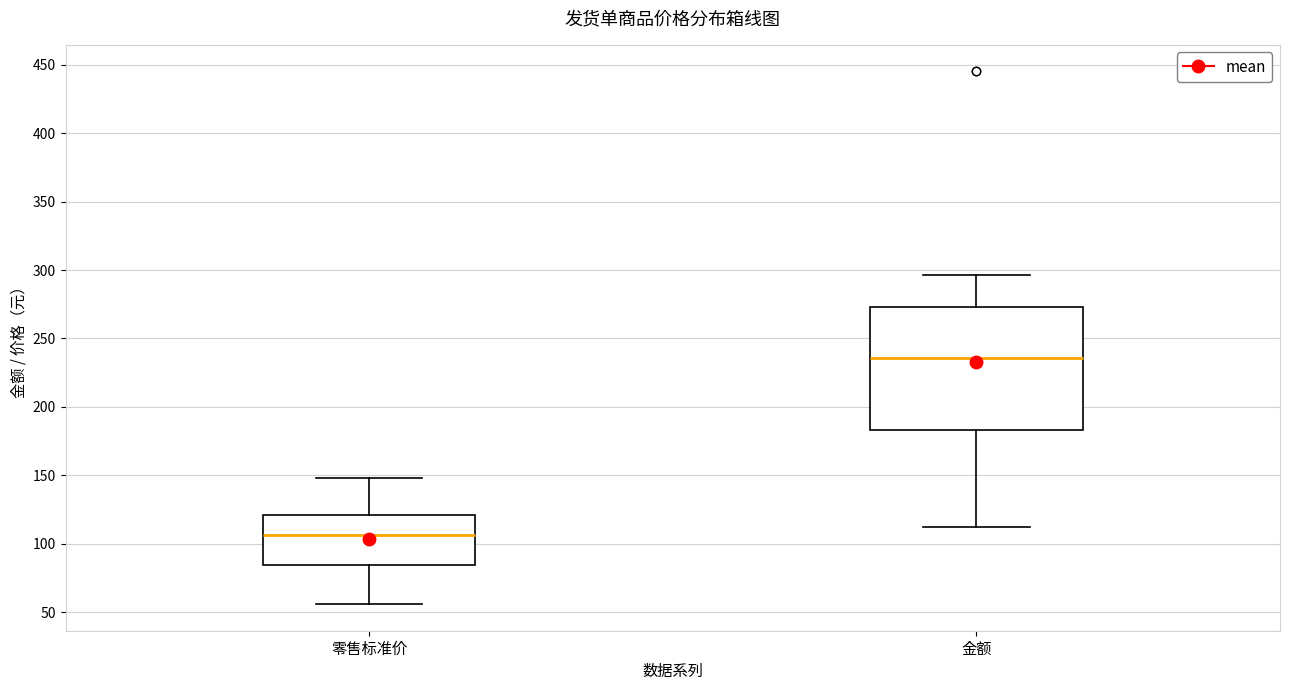

Which box has the highest median line?

金额